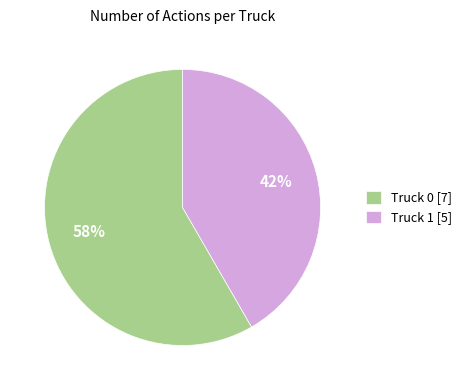

Do Truck 0 and Truck 1 together represent more than half of the pie?

Yes